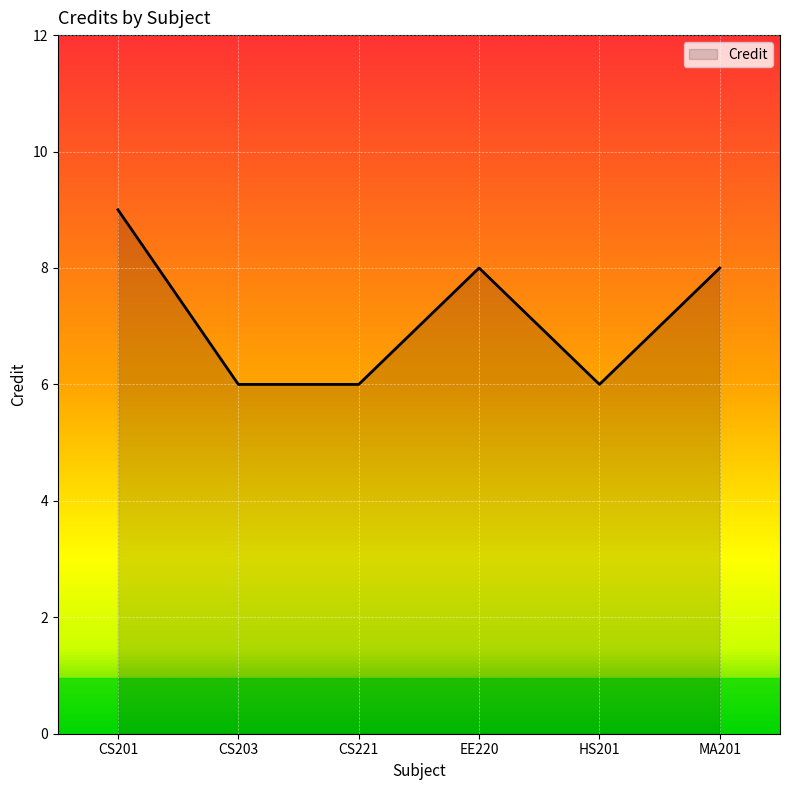

List the labels in order of value, smallest first.

CS203, CS221, HS201, EE220, MA201, CS201